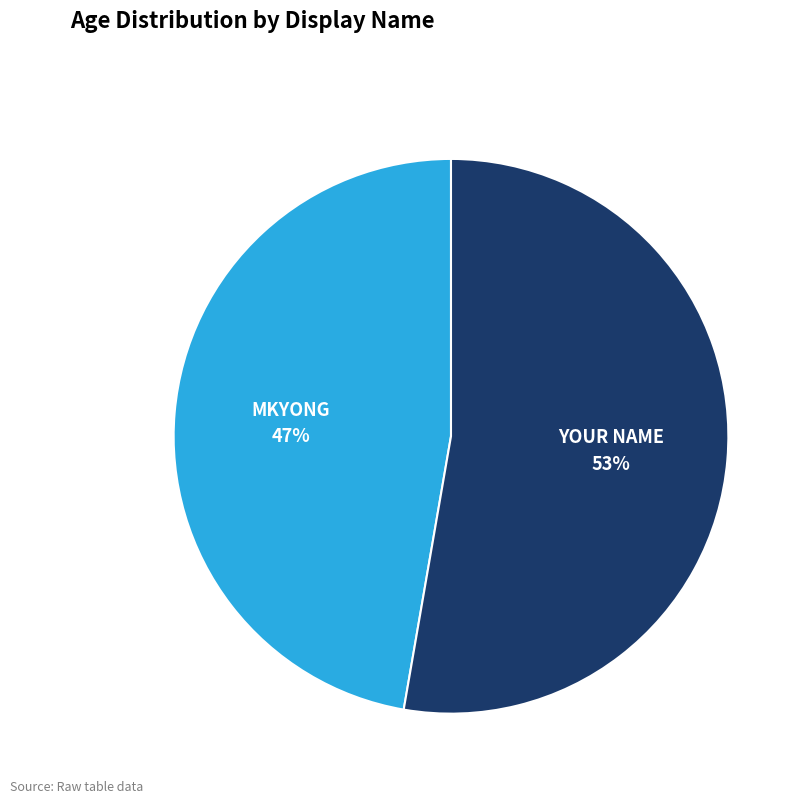

True or false: MKYONG accounts for 47% of the total.

True